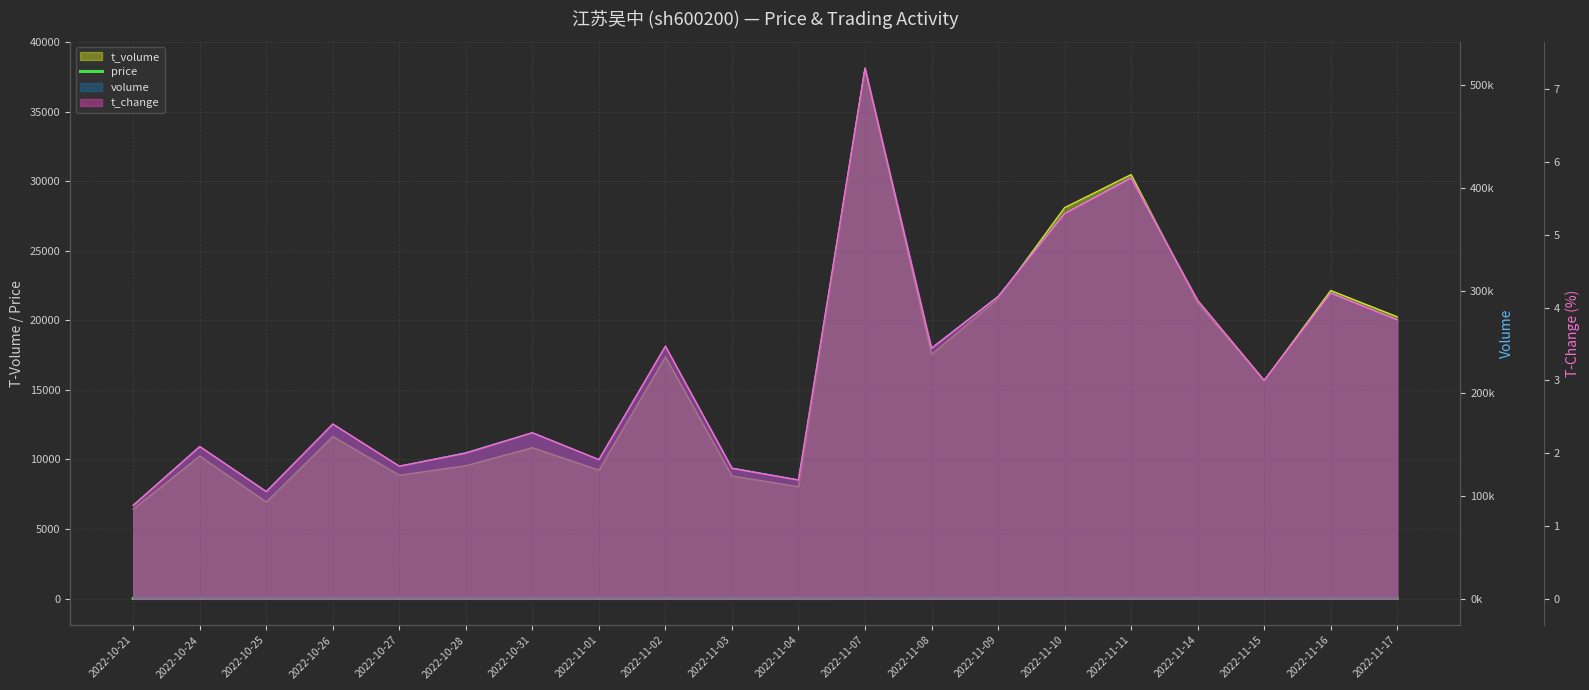

What is the label of the 11th point from the right?

2022-11-03